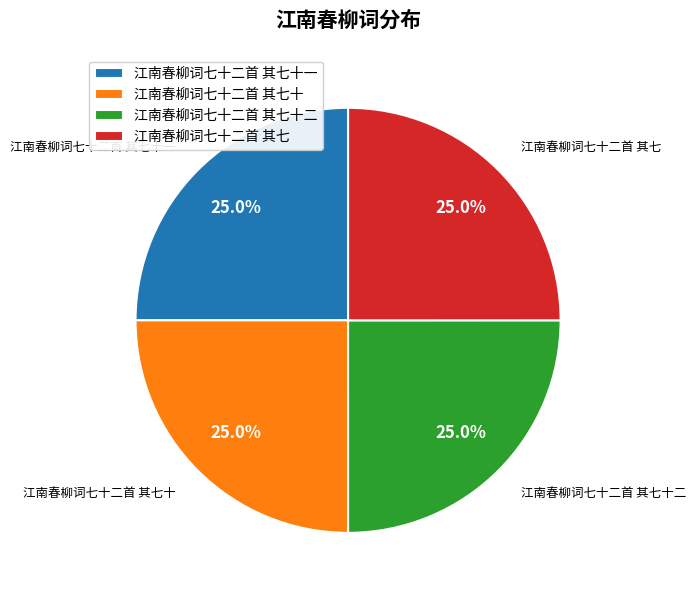

What is the ratio of the value at 江南春柳词七十二首 其七十 to the value at 江南春柳词七十二首 其七?

1.0